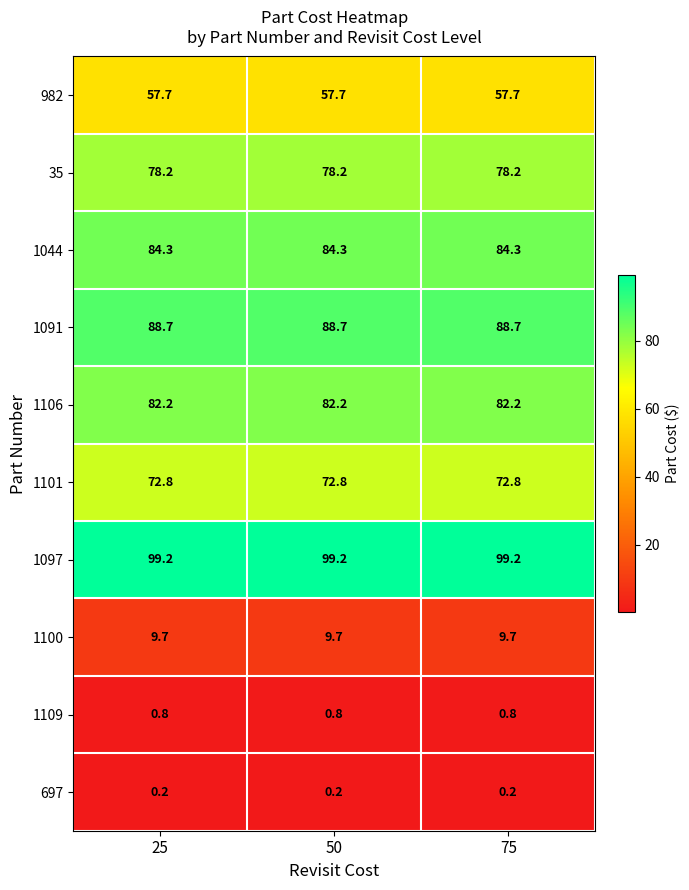

What value does the 982 series have at 50?

57.7